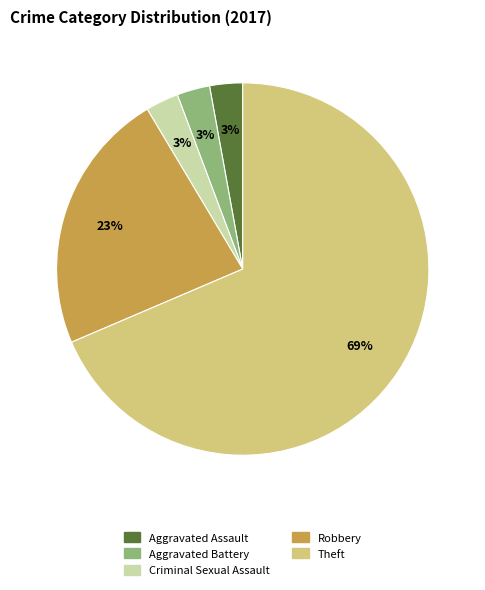

What is the ratio of the value at Aggravated Battery to the value at Criminal Sexual Assault?

1.0